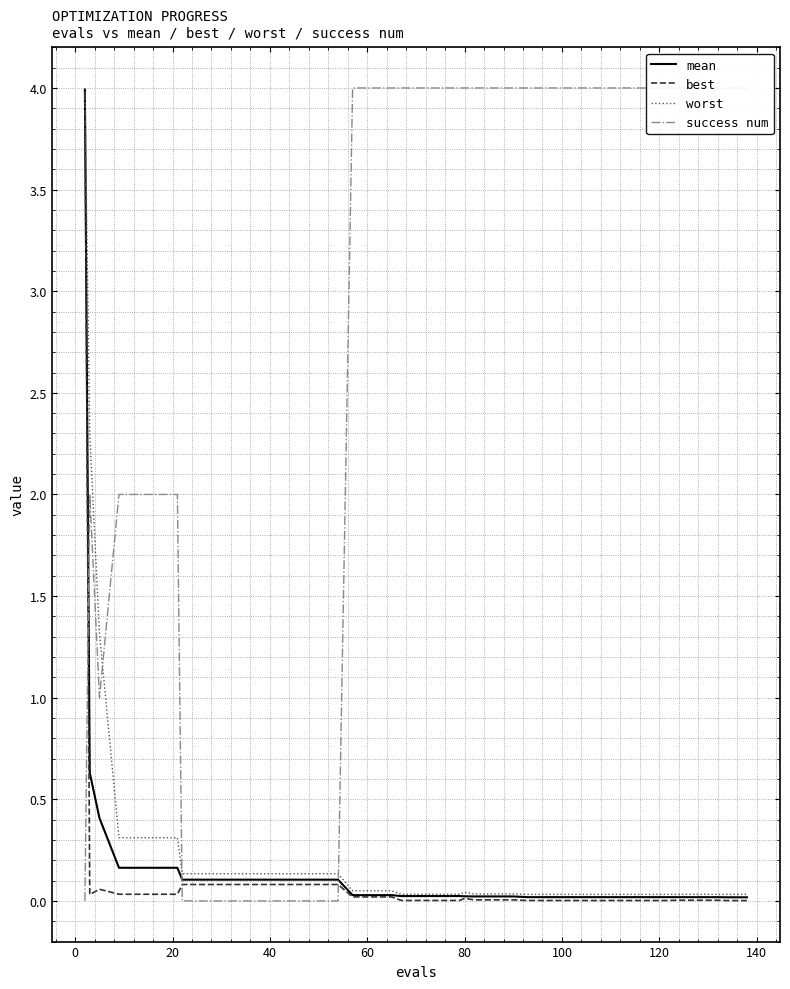

Rank the series by their maximum value, from lowest to highest.

best, mean, worst, success num